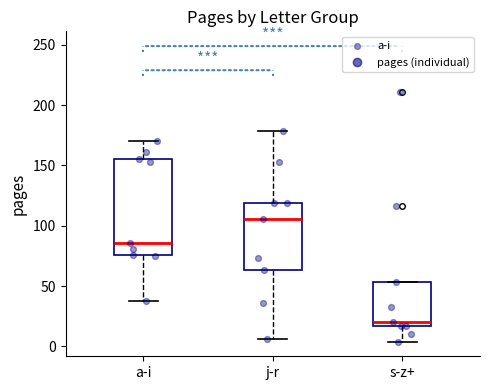

Which box's median line is the lowest?

s-z+